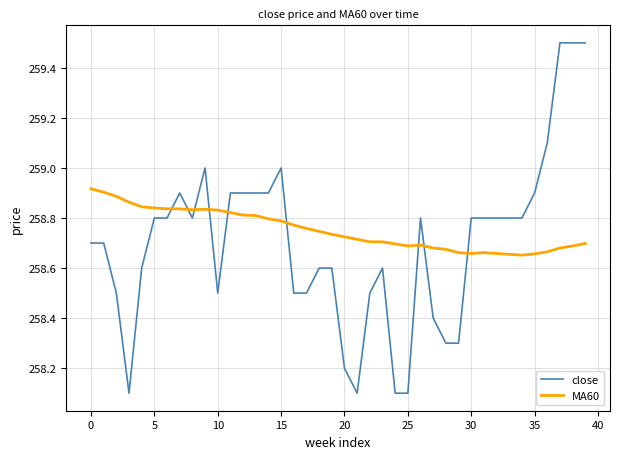

What is the difference between the maximum and minimum values in the MA60 series?

0.3